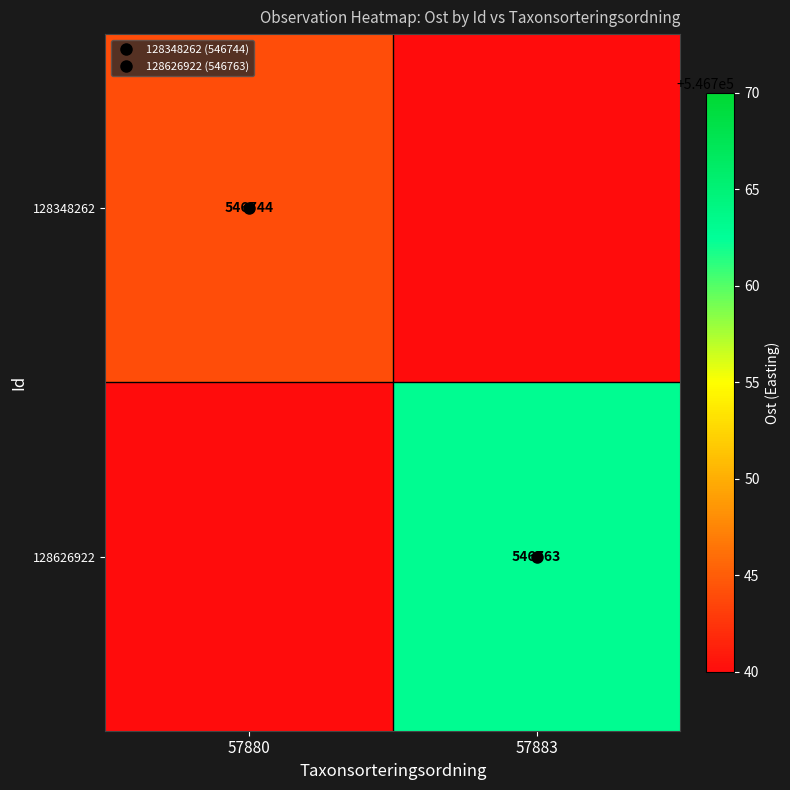

Which series has the largest range (max minus min)?

128626922